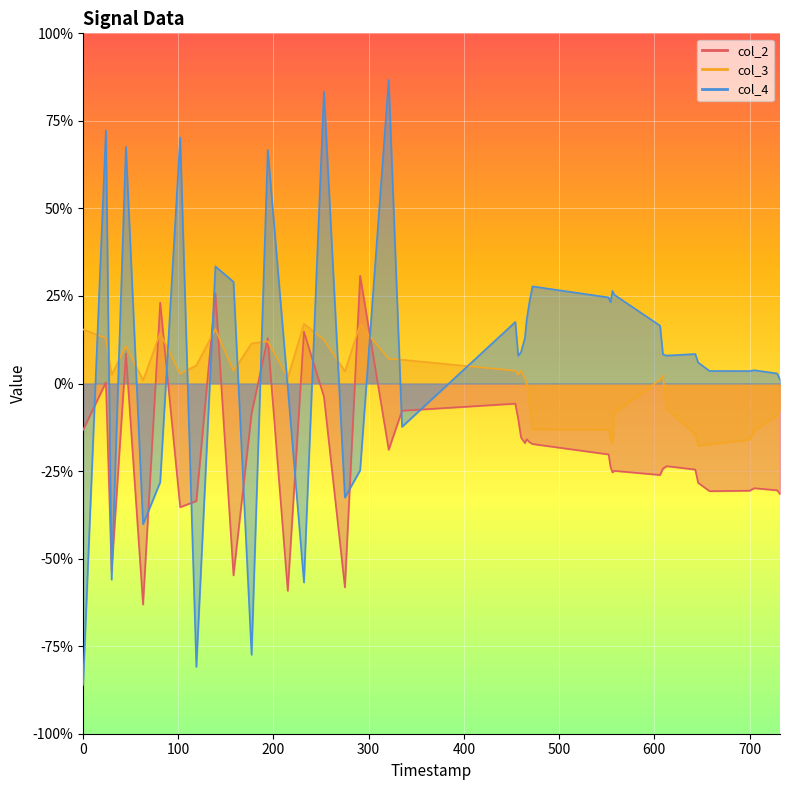

Rank the series by their maximum value, from lowest to highest.

col_3, col_2, col_4